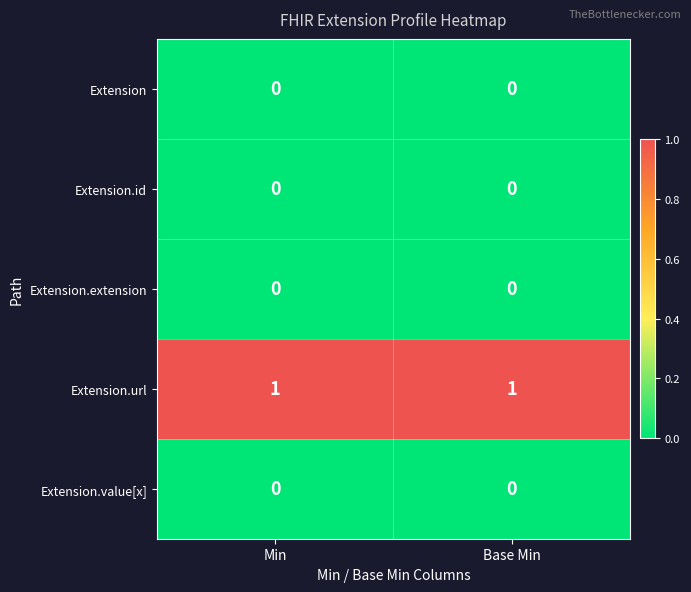

Which series has the largest total across all categories?

Extension.url